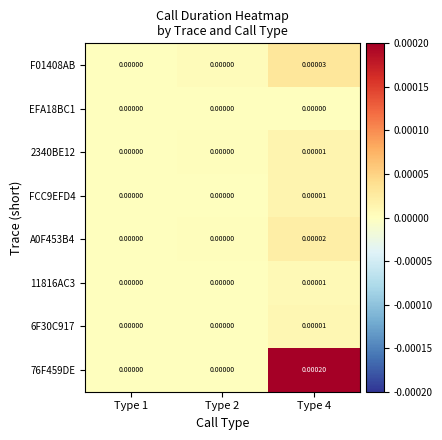

Is the value of 6F30C917 at Type 4 greater than the value of EFA18BC1 at Type 1?

Yes